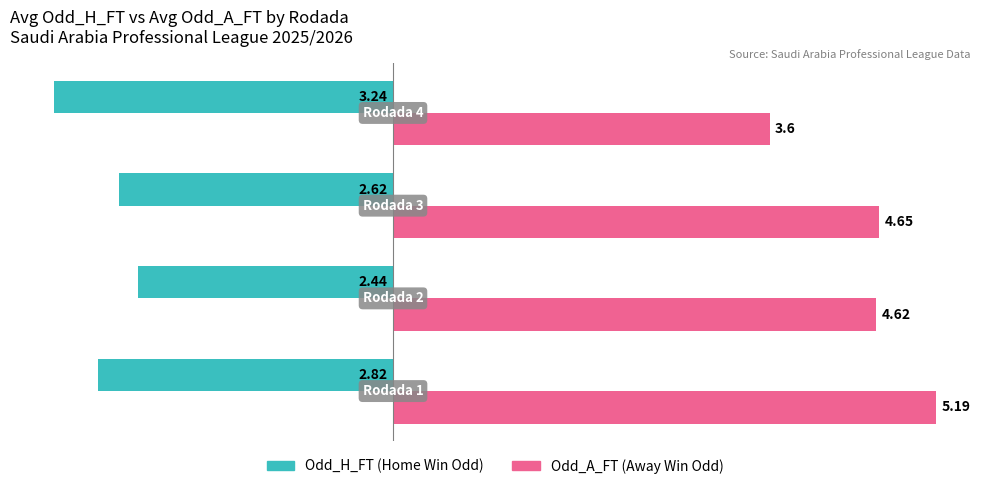

How many data points does each series have?

4